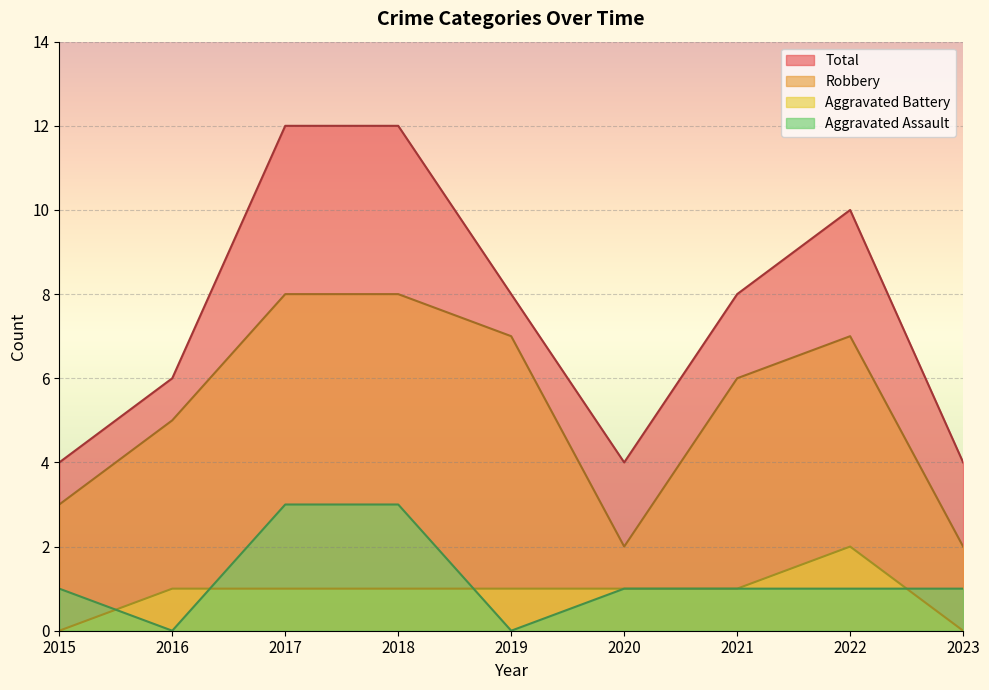

How many lines are shown in the chart?

4